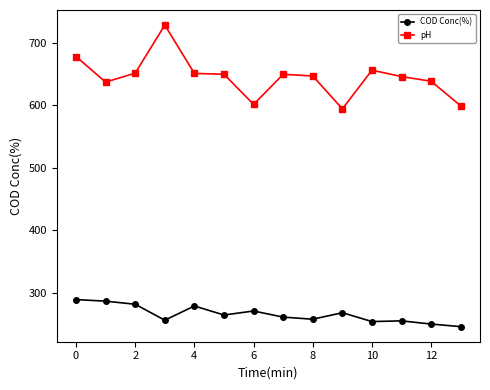

What is the minimum value shown in the chart?

245.7